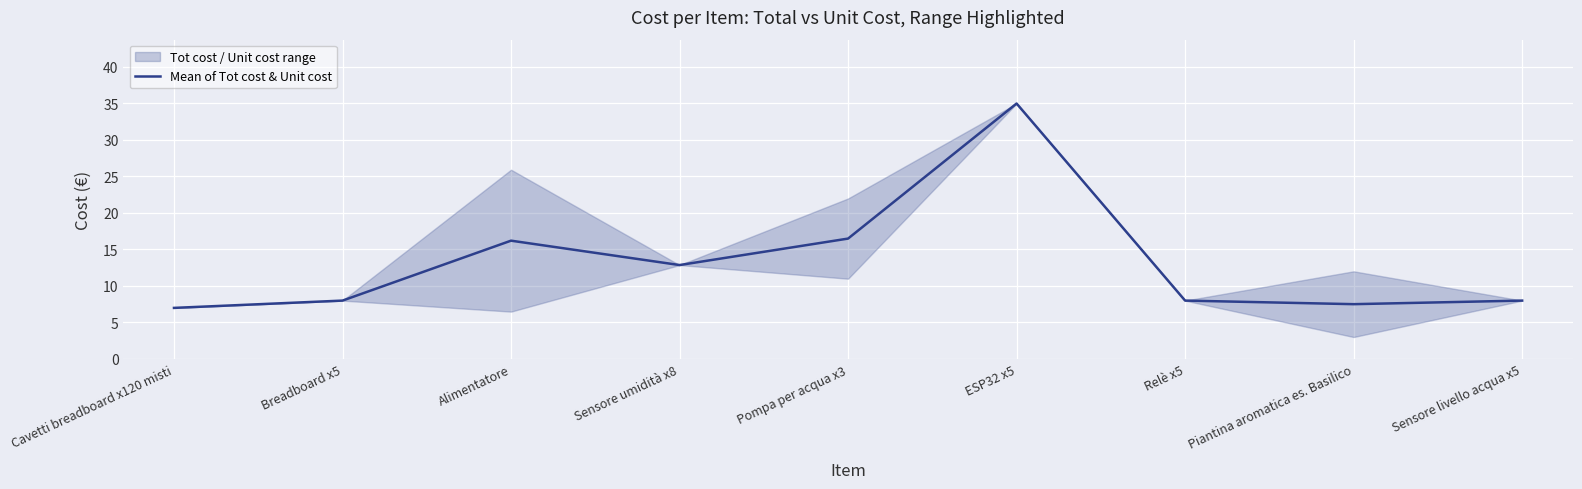

How many points are higher than both their immediate neighbors (excluding endpoints)?

2